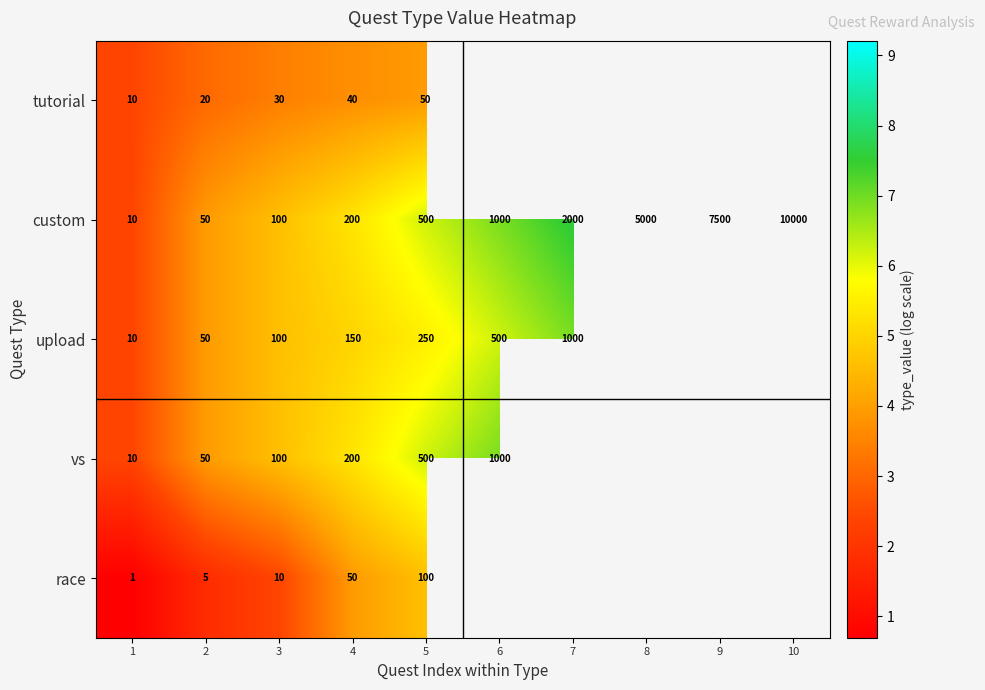

Which has a higher value, 2 or 3?

3